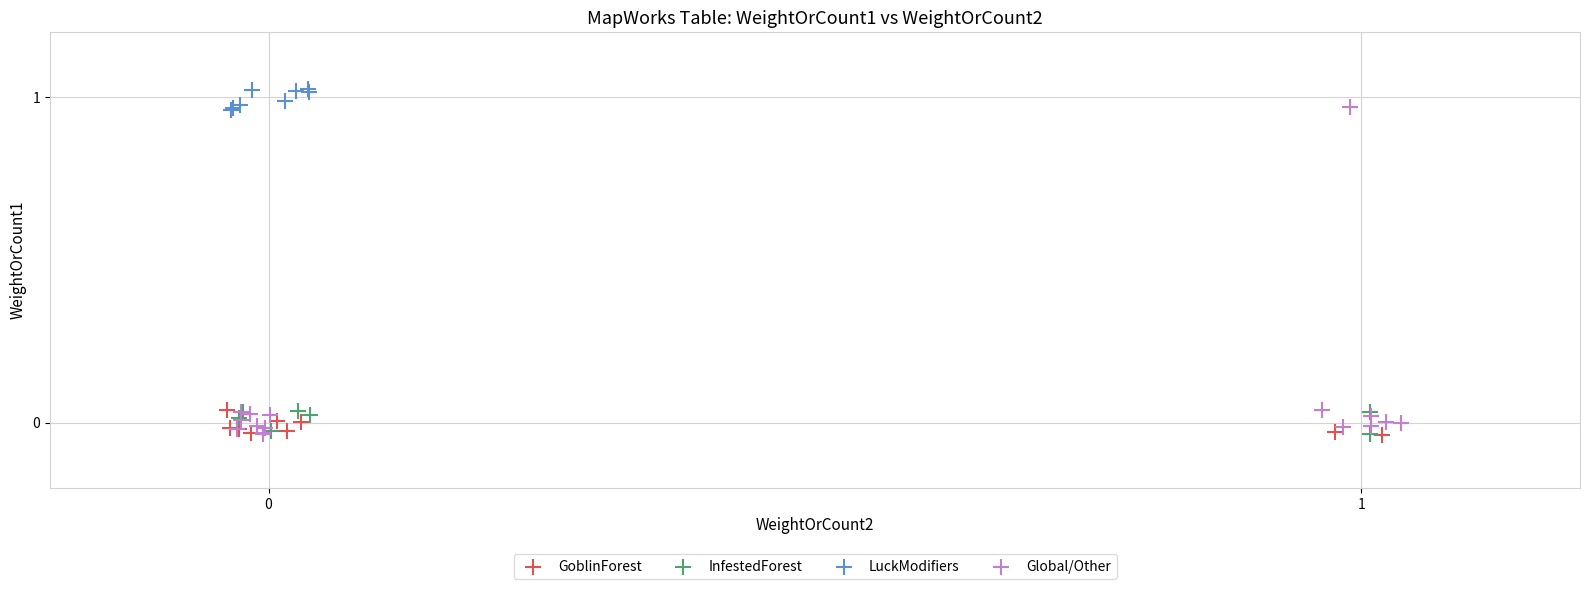

What are all the series names shown in the legend?

GoblinForest, InfestedForest, LuckModifiers, Global/Other